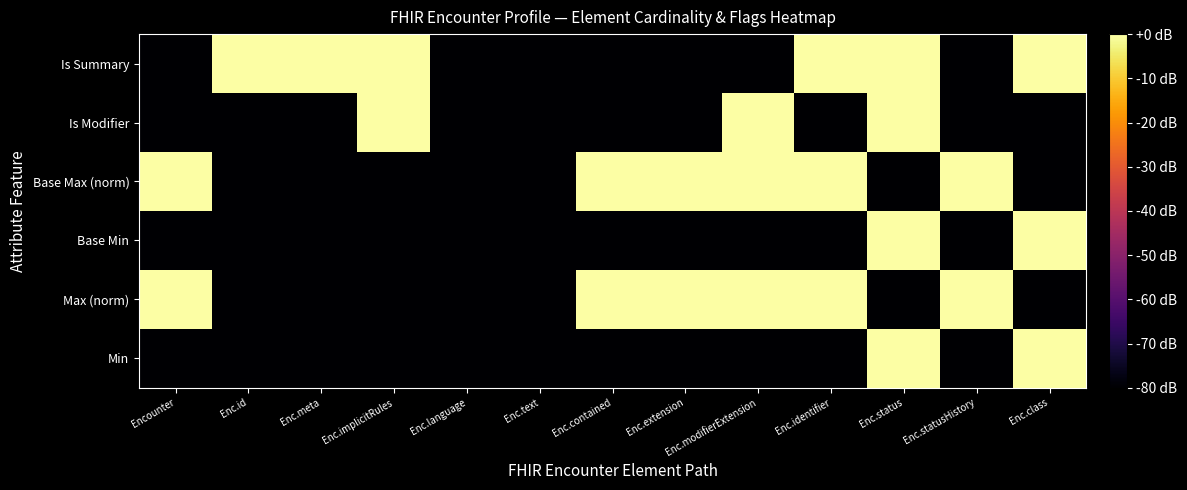

How many series are shown in this chart?

6